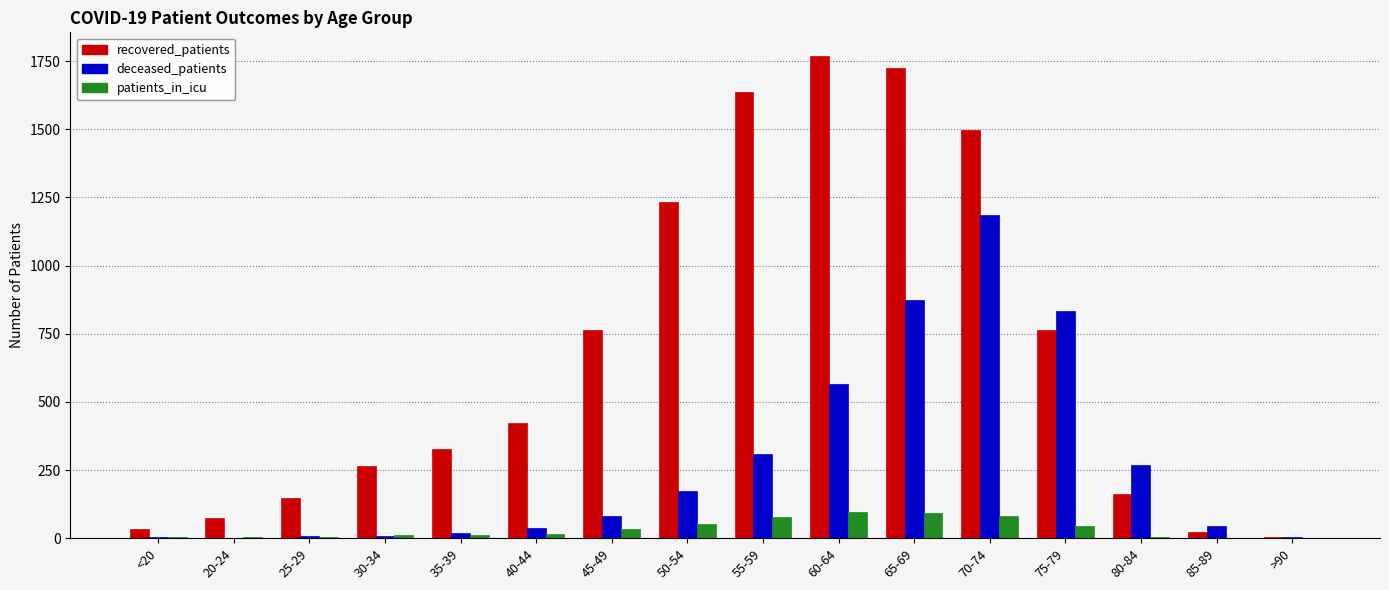

Which series changed the most between 30-34 and 80-84?

deceased_patients